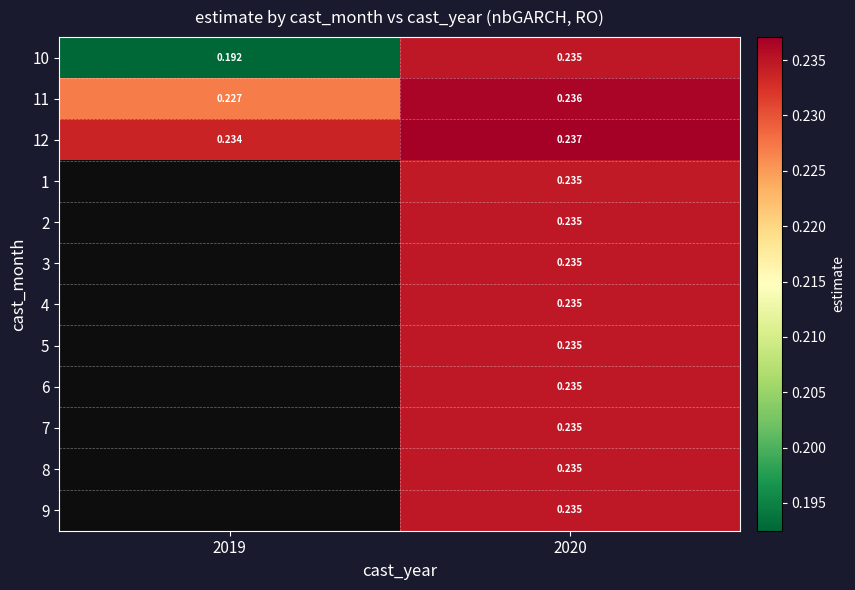

Which label corresponds to the smallest value in the chart?

2019